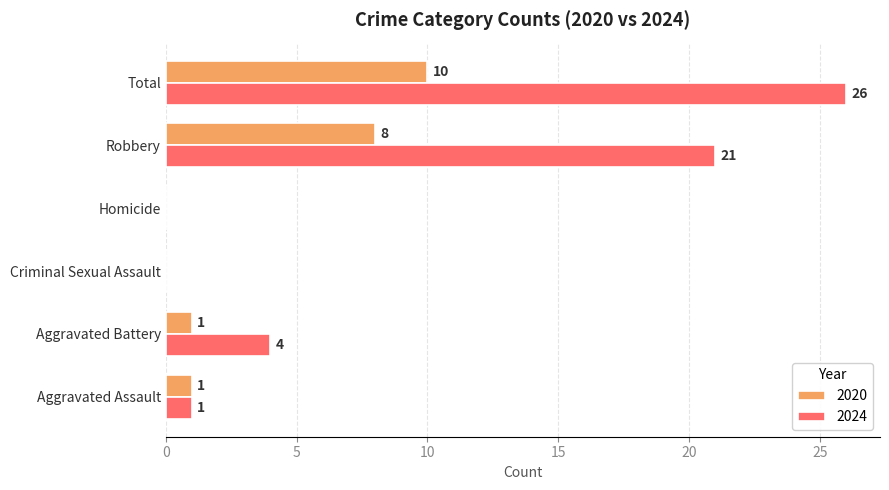

What is the sum of all 2020 values?

20